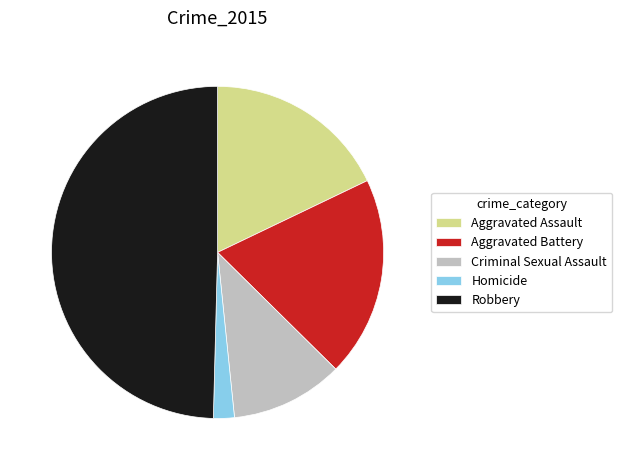

How many segments does this pie chart have?

5